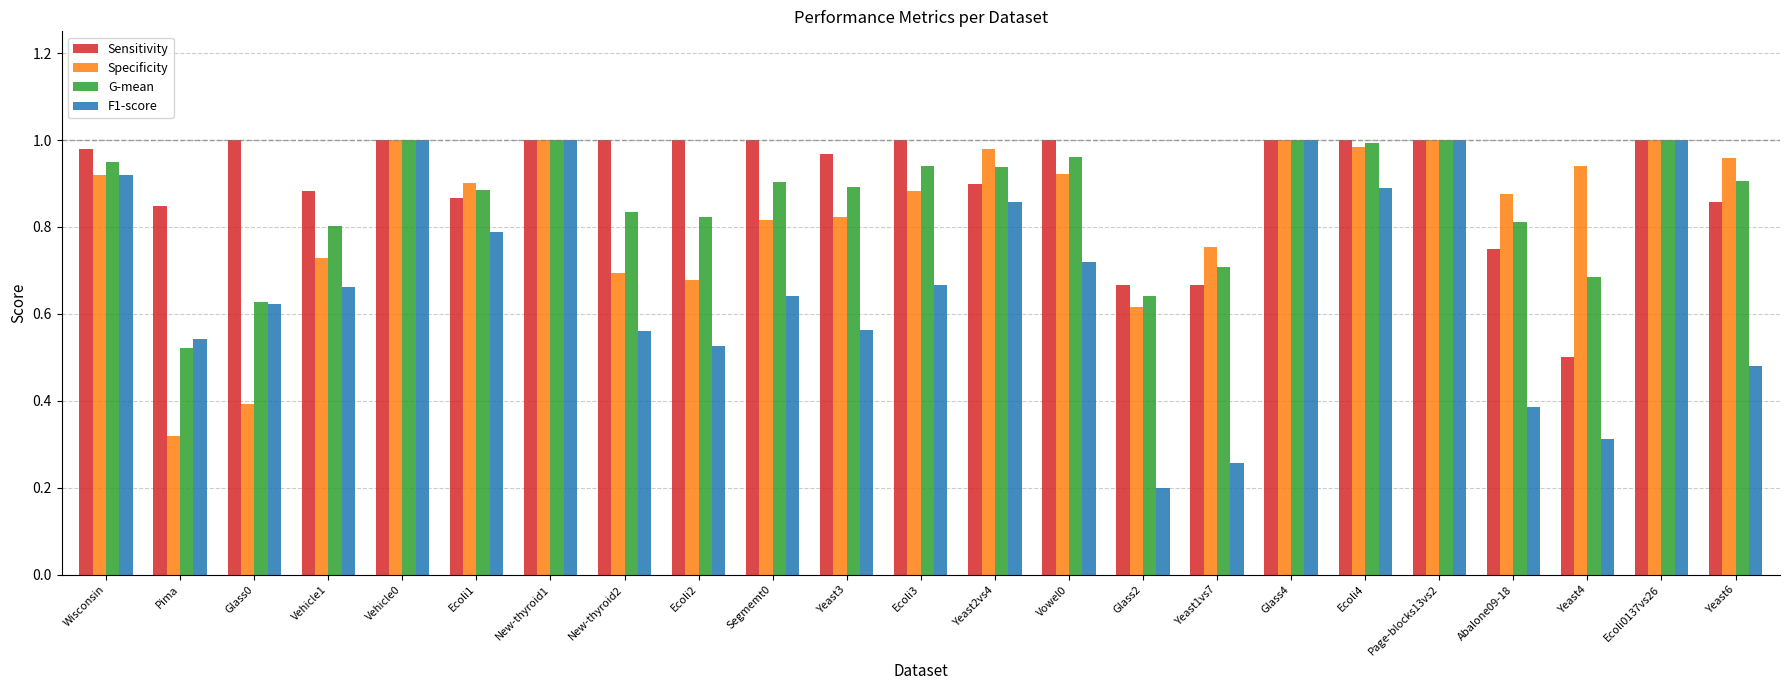

The G-mean series shows 0.8 at Ecoli2. True or false?

True